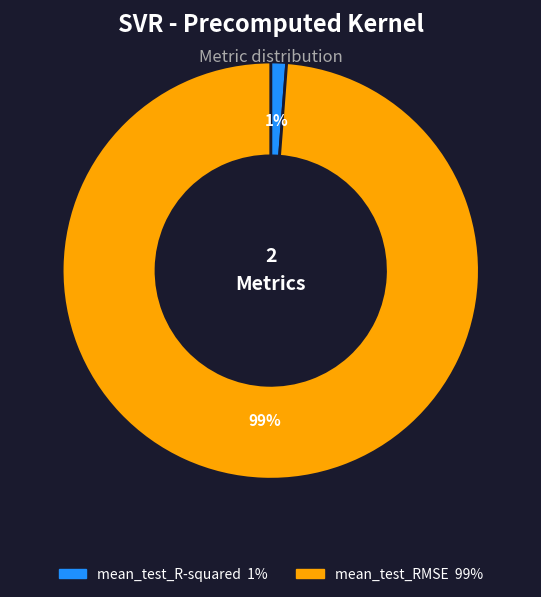

How many slices are in this pie chart?

2